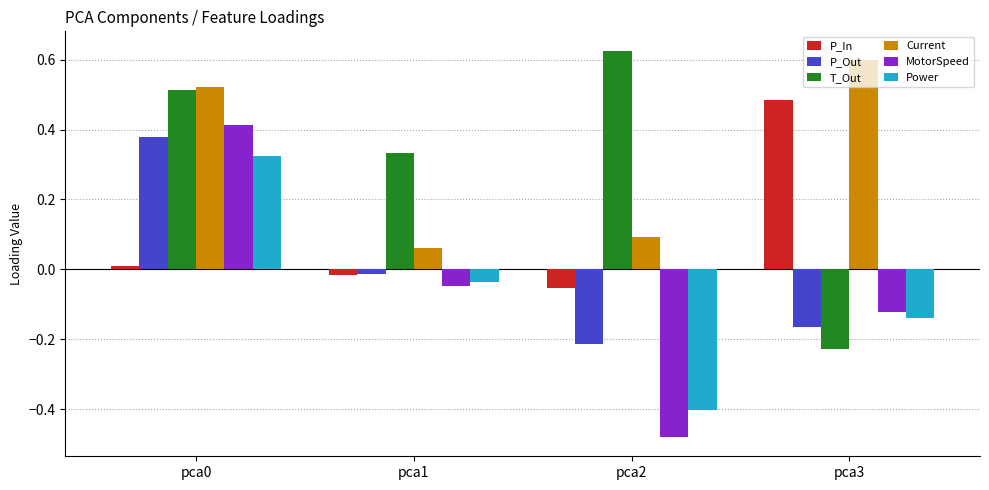

True or false: Current has a value of 0.2 at pca3.

False